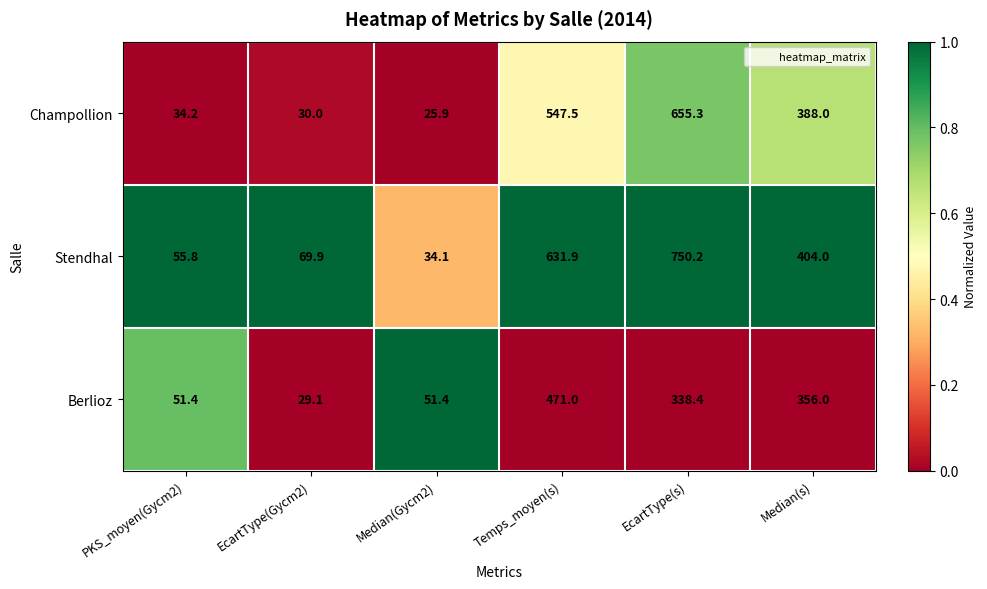

What is the average value of the Berlioz series?

216.2